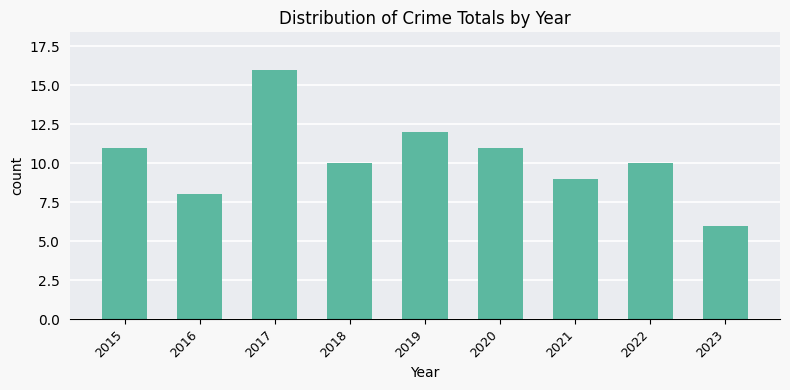

What is the value of the 3rd bar from the left?

16